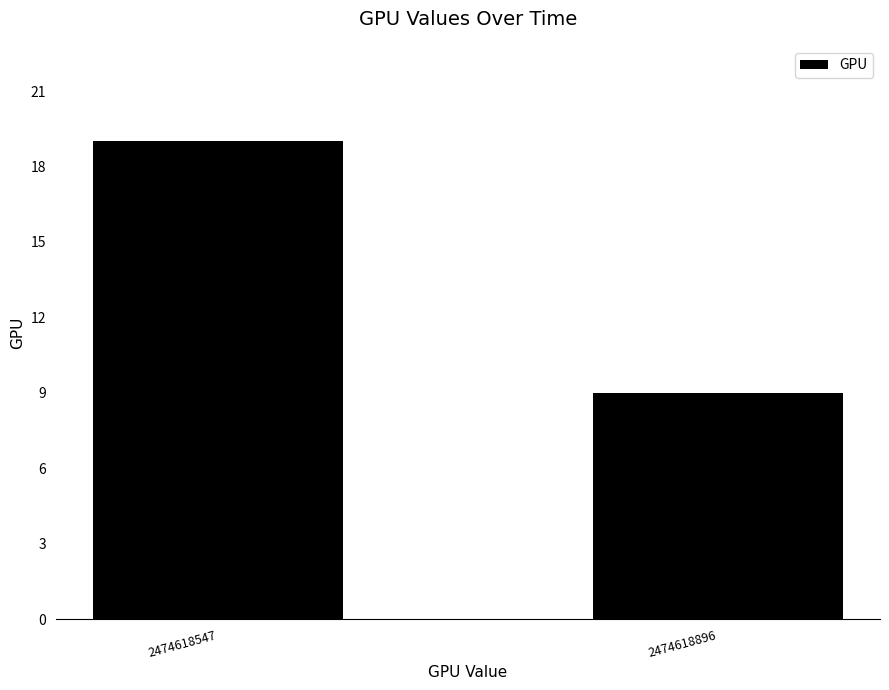

What is the difference between the maximum and minimum values?

10